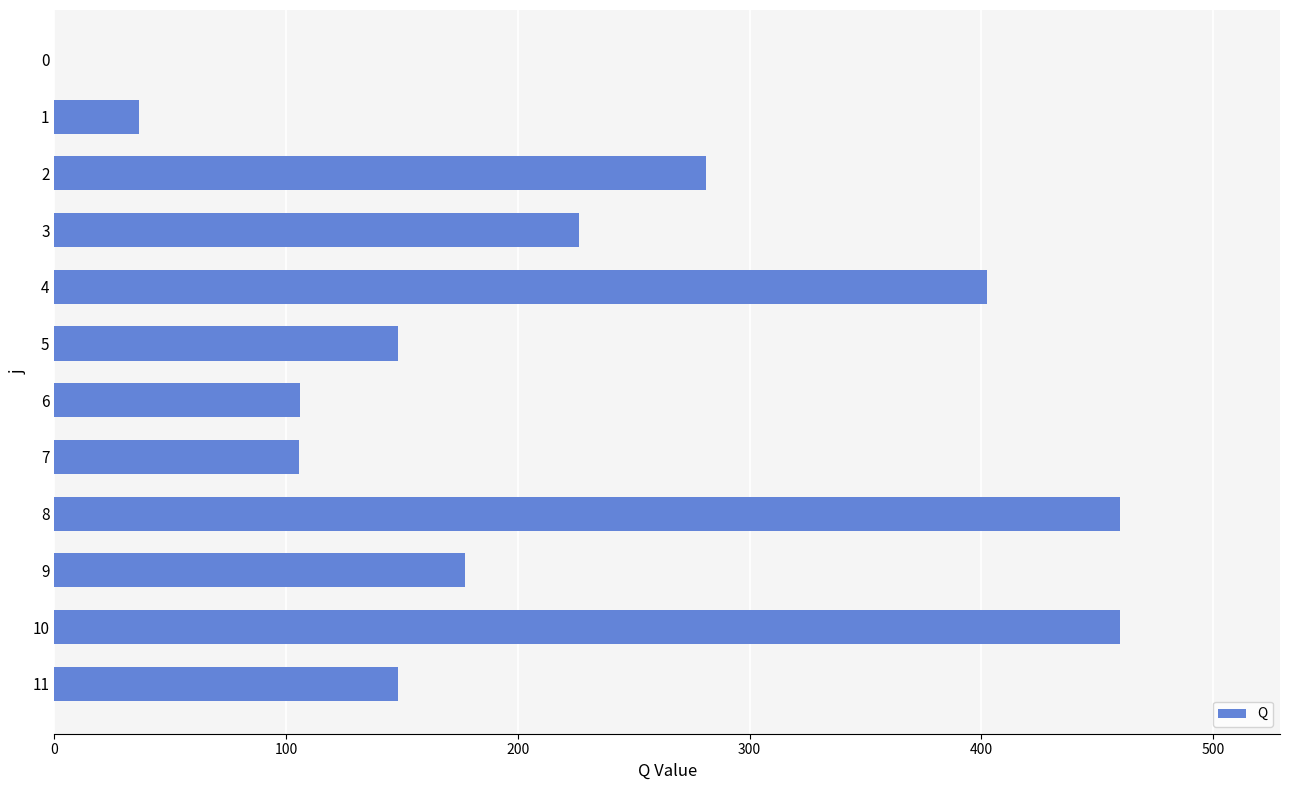

The value at 6 is 106.1. True or false?

True